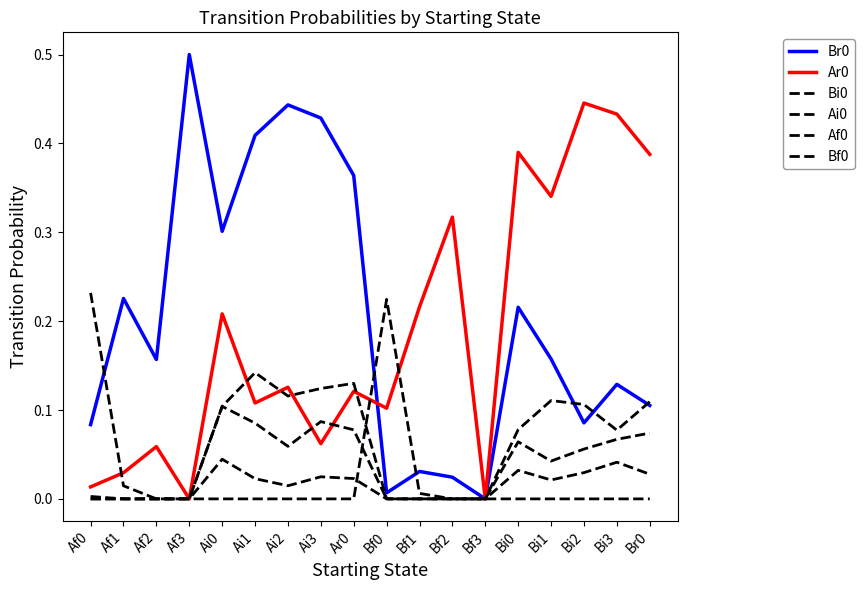

Does the chart display data point markers on the line(s)?

No